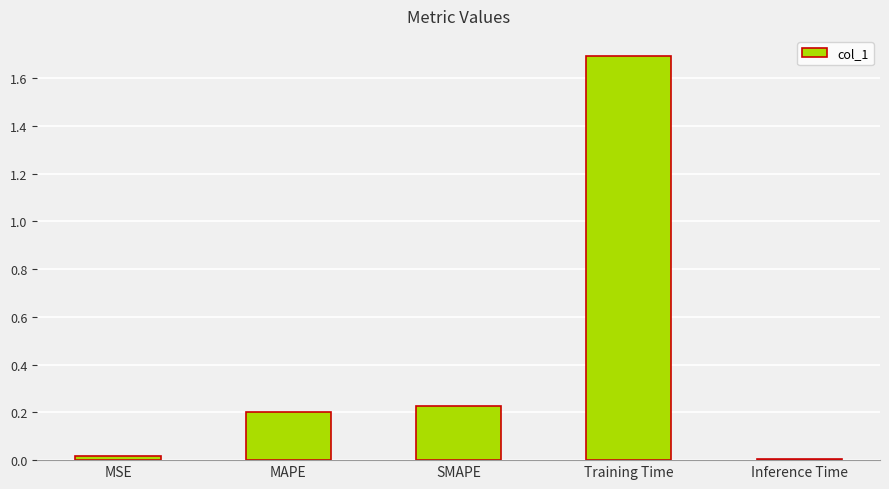

What is the change in value from MSE to Training Time?

+1.7